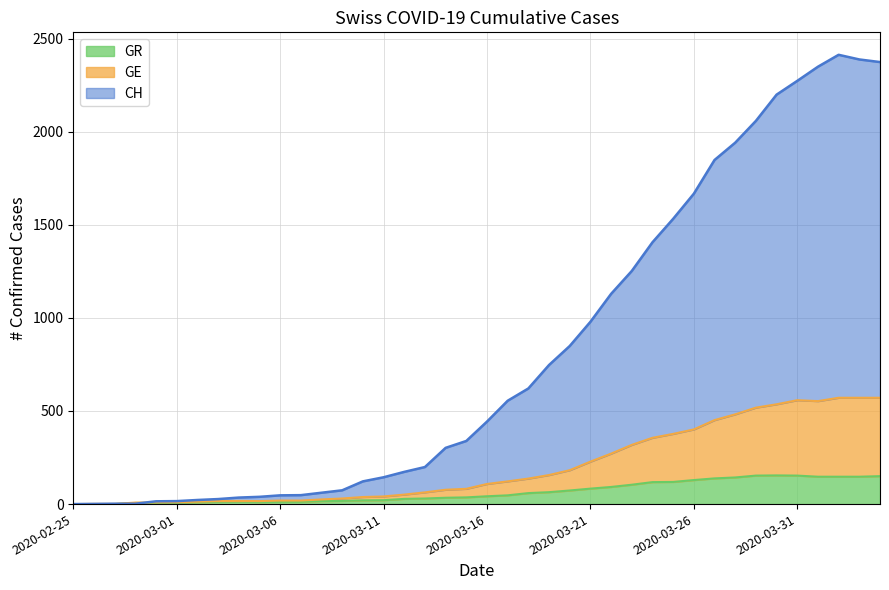

How many data points in GE are less than 108?

20